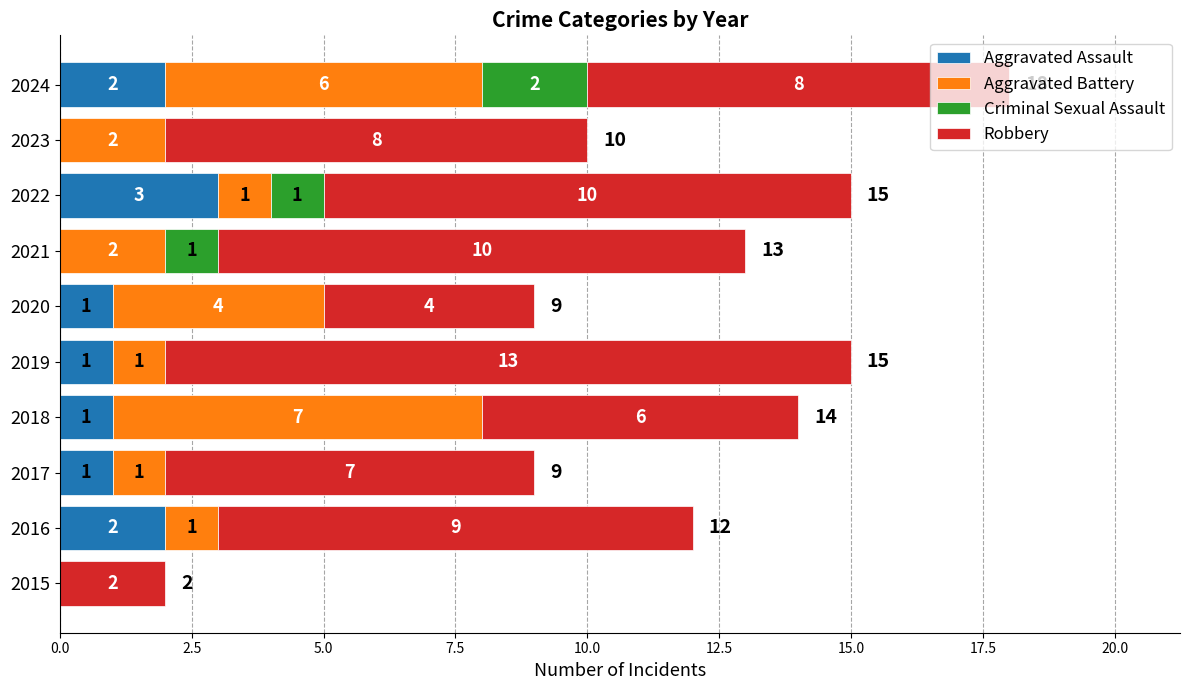

True or false: Aggravated Assault has a value of 1 at 2017.

True